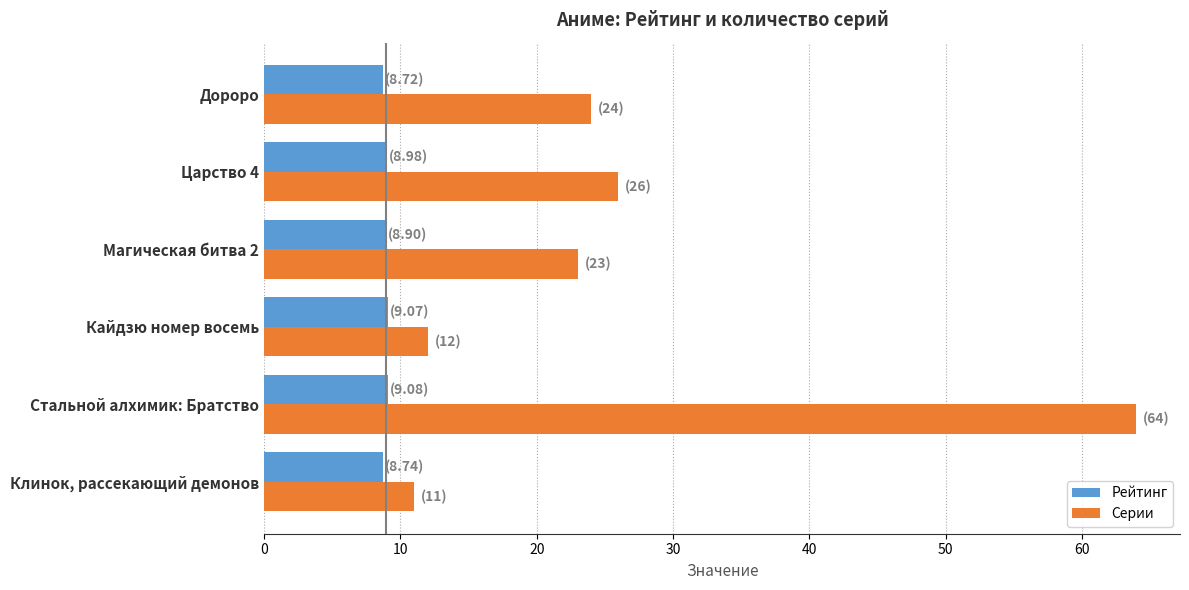

Which series has the largest range (max minus min)?

Серии